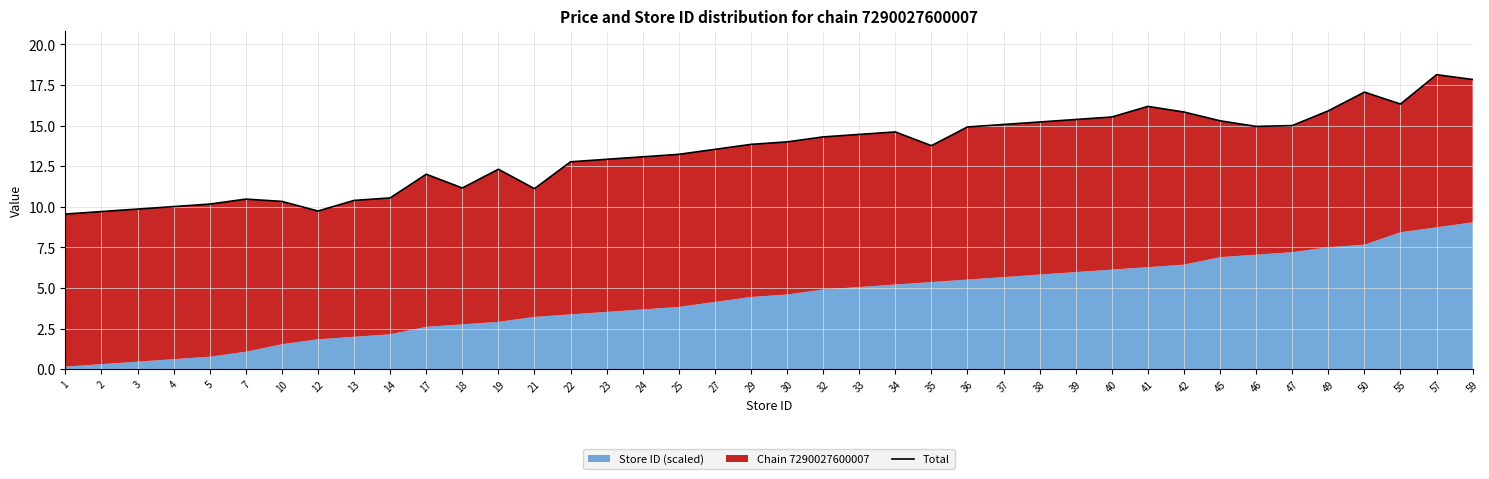

What is the change in value from 25 to 49?

+2.7